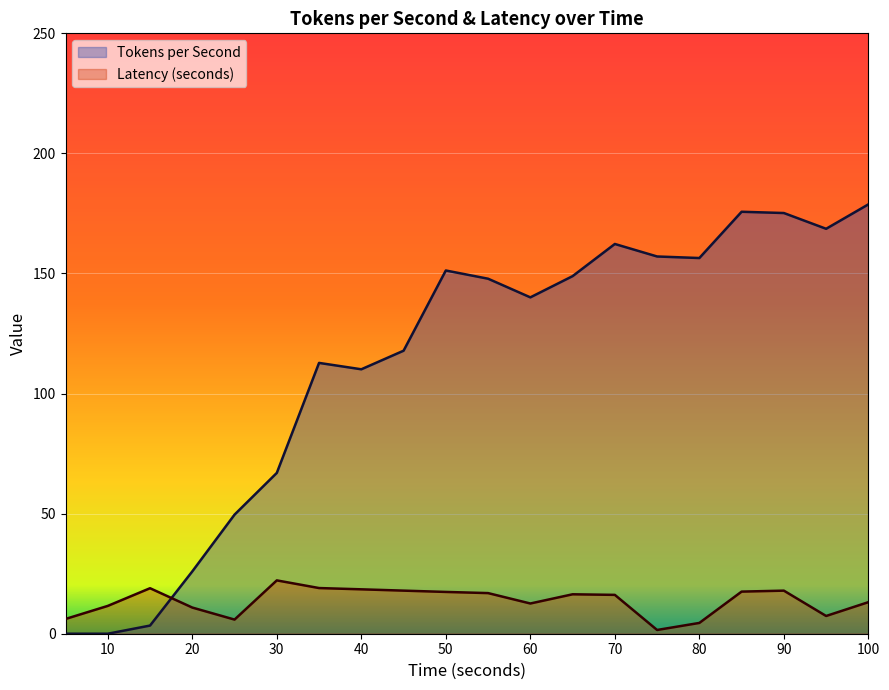

Reading left to right, what are all the values shown in this chart?

Tokens per Second: 5=0.0	10=0.0	15=3.4	20=26.0	25=49.6	30=67.0	35=112.8	40=110.1	45=117.8	50=151.2	55=147.8	60=140.1	65=148.9	70=162.3	75=157.1	80=156.4	85=175.7	90=175.2	95=168.6	100=178.8
Latency (seconds): 5=6.1	10=11.6	15=18.9	20=10.9	25=5.9	30=22.2	35=19.0	40=18.5	45=17.9	50=17.4	55=16.9	60=12.6	65=16.4	70=16.2	75=1.6	80=4.5	85=17.5	90=17.9	95=7.4	100=13.1